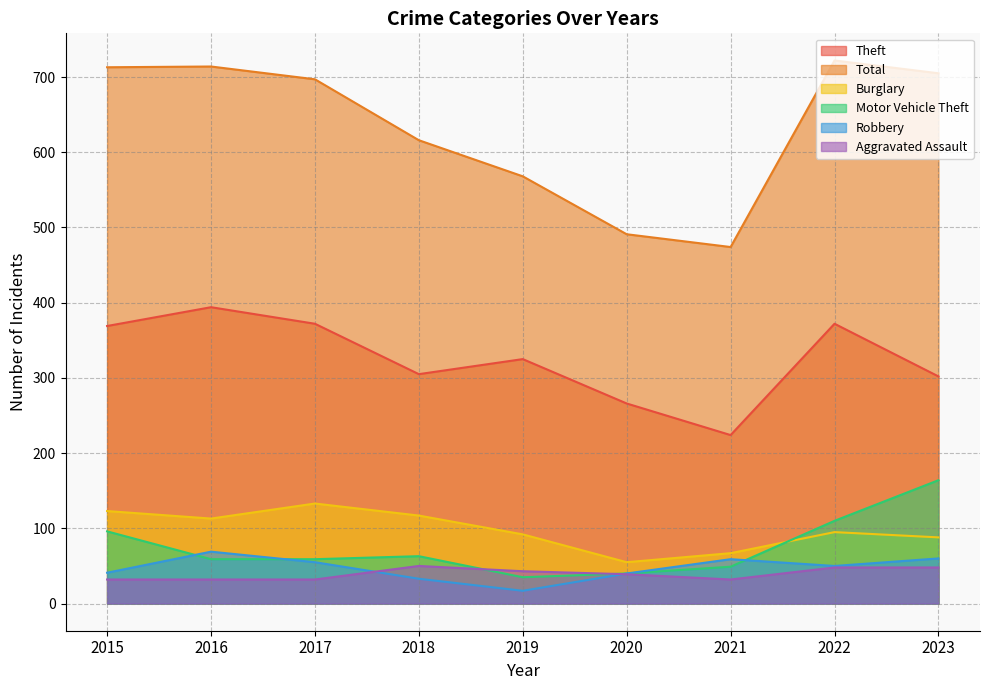

What is the difference between the Burglary values at 2023 and 2021?

21